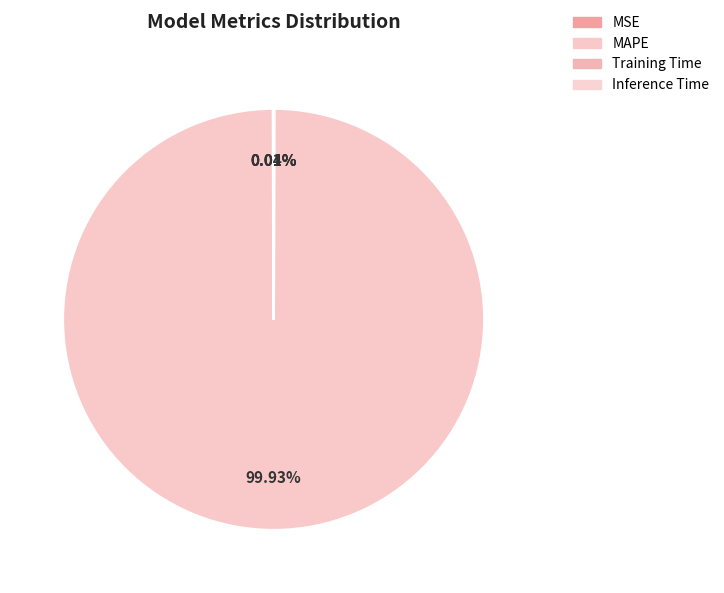

Do MAPE and Training Time together represent more than half of the pie?

Yes